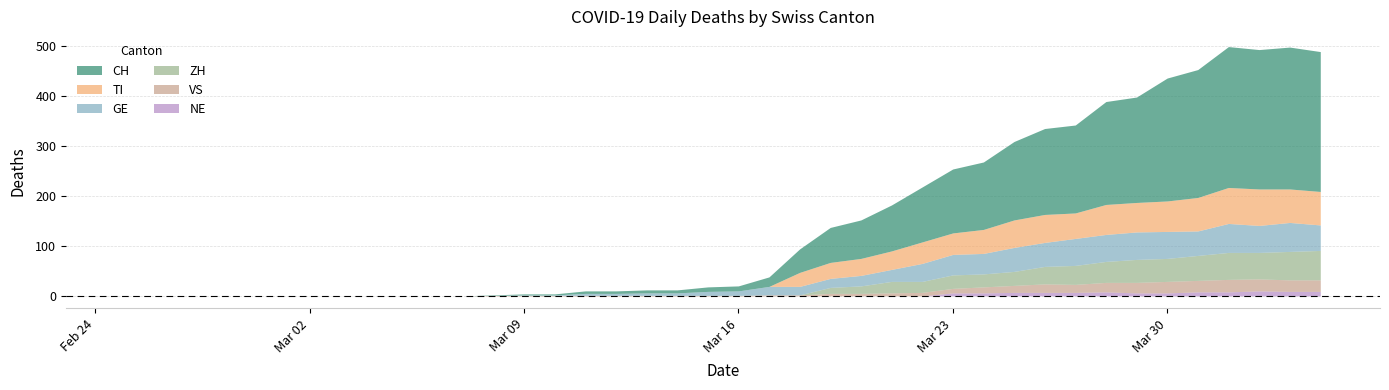

How many distinct data groups are displayed?

6